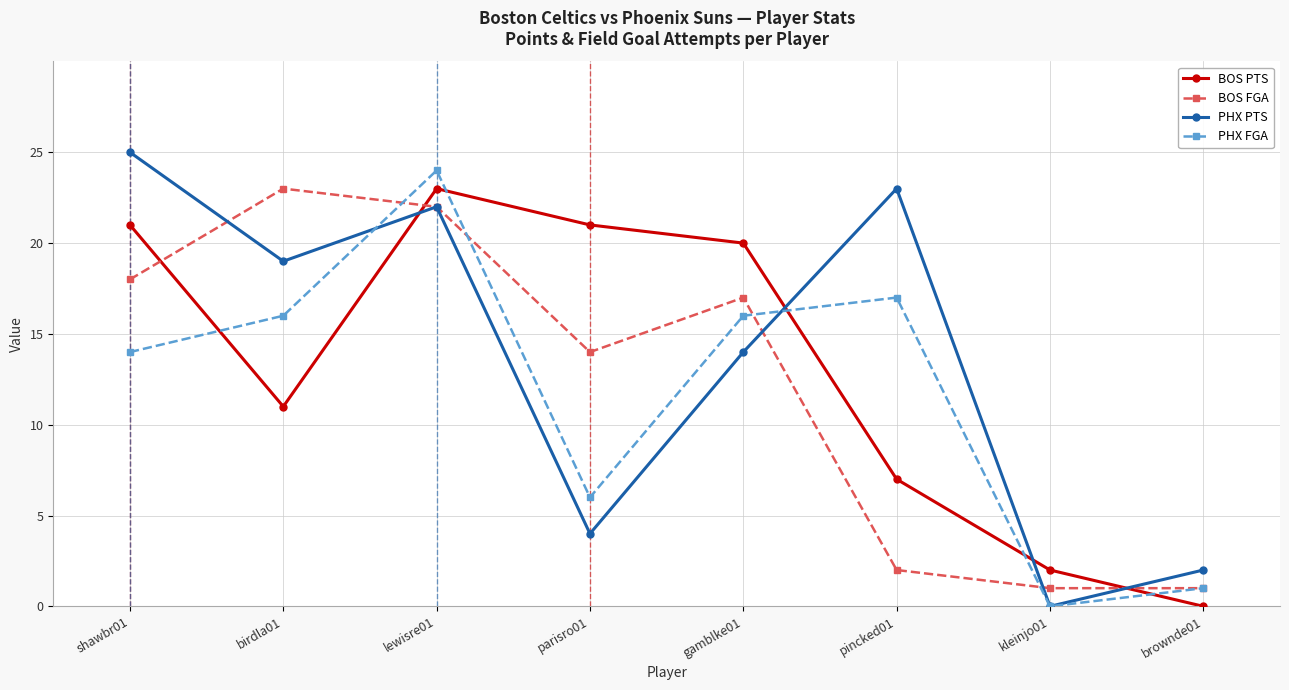

What is the difference between the highest and lowest values at shawbr01?

11